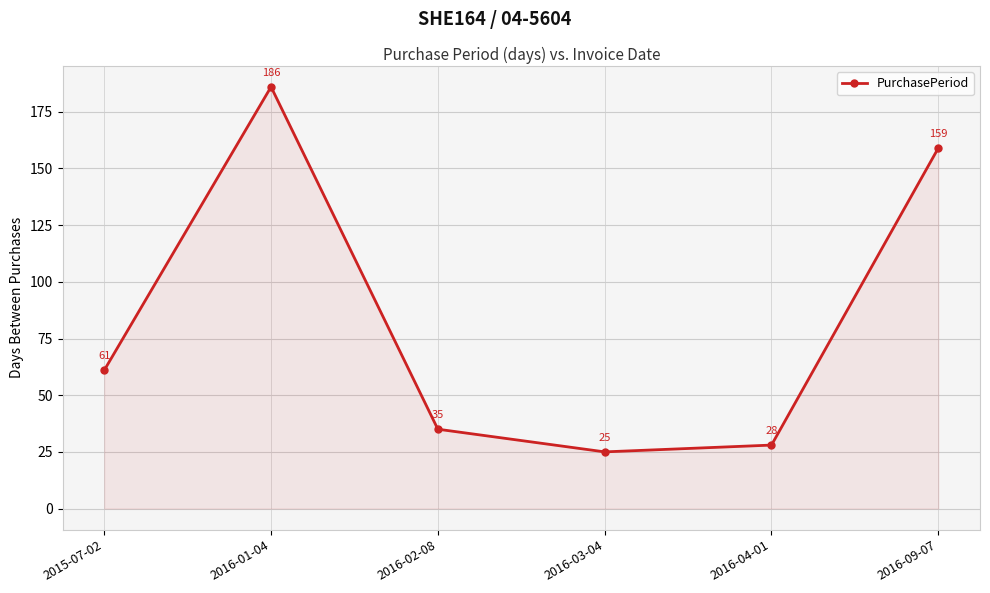

How many lines are shown in the chart?

1